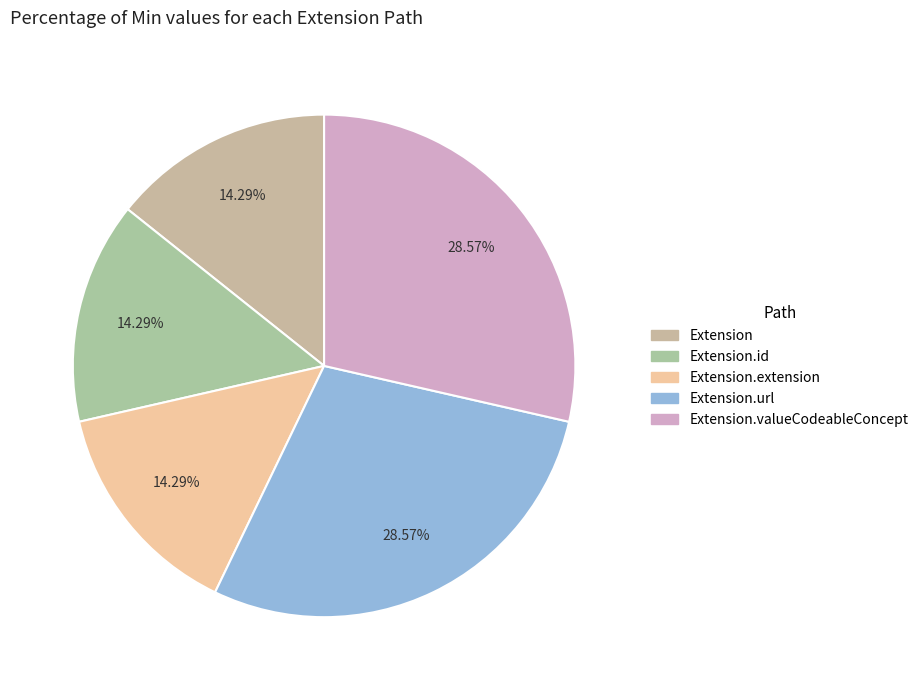

How many segments does this pie chart have?

5